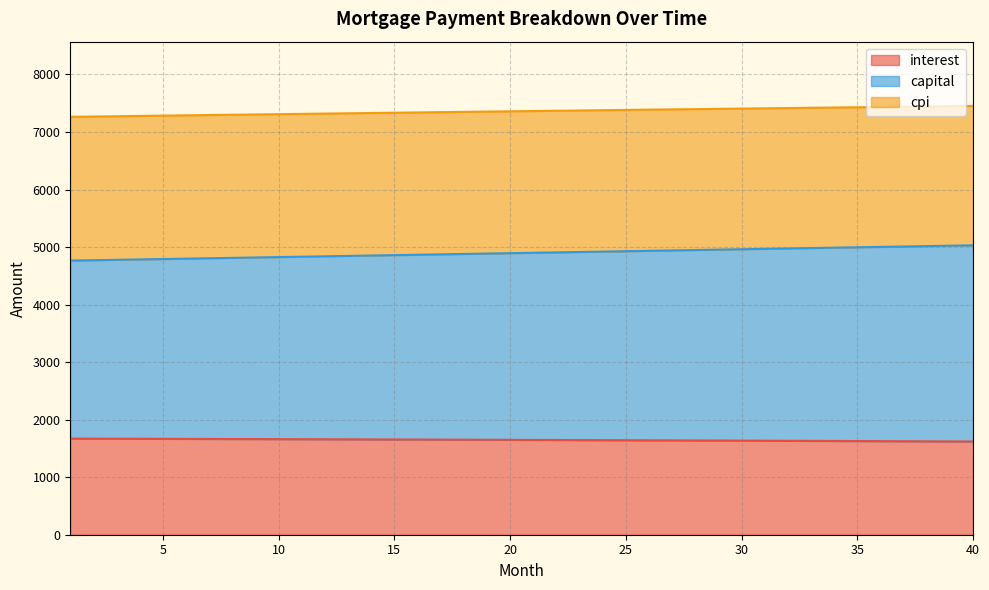

Reading left to right, transcribe all the data shown in this chart.

interest: 1=1670.8	2=1669.8	3=1668.8	4=1667.8	5=1666.8	6=1665.7	7=1664.6	8=1663.6	9=1662.5	10=1661.3	11=1660.2	12=1659.0	13=1657.9	14=1656.7	15=1655.5	16=1654.3	17=1653.1	18=1651.8	19=1650.5	20=1649.3	21=1648.0	22=1646.7	23=1645.3	24=1644.0	25=1642.6	26=1641.2	27=1639.8	28=1638.4	29=1637.0	30=1635.5	31=1634.1	32=1632.6	33=1631.1	34=1629.5	35=1628.0	36=1626.4	37=1624.9	38=1623.3	39=1621.7	40=1620.0
capital: 1=4765.0	2=4771.7	3=4778.5	4=4785.2	5=4792.0	6=4798.7	7=4805.5	8=4812.2	9=4819.0	10=4825.8	11=4832.6	12=4839.4	13=4846.1	14=4852.9	15=4859.7	16=4866.5	17=4873.3	18=4880.1	19=4886.9	20=4893.7	21=4900.5	22=4907.4	23=4914.2	24=4921.0	25=4927.8	26=4934.7	27=4941.5	28=4948.3	29=4955.2	30=4962.0	31=4968.9	32=4975.7	33=4982.6	34=4989.4	35=4996.3	36=5003.1	37=5010.0	38=5016.9	39=5023.8	40=5030.6
cpi: 1=7263.5	2=7268.7	3=7273.9	4=7279.1	5=7284.3	6=7289.5	7=7294.6	8=7299.7	9=7304.8	10=7309.9	11=7314.9	12=7320.0	13=7325.0	14=7330.0	15=7335.0	16=7339.9	17=7344.8	18=7349.8	19=7354.6	20=7359.5	21=7364.4	22=7369.2	23=7374.0	24=7378.8	25=7383.5	26=7388.3	27=7393.0	28=7397.7	29=7402.4	30=7407.0	31=7411.6	32=7416.2	33=7420.8	34=7425.3	35=7429.9	36=7434.4	37=7438.9	38=7443.3	39=7447.7	40=7452.1